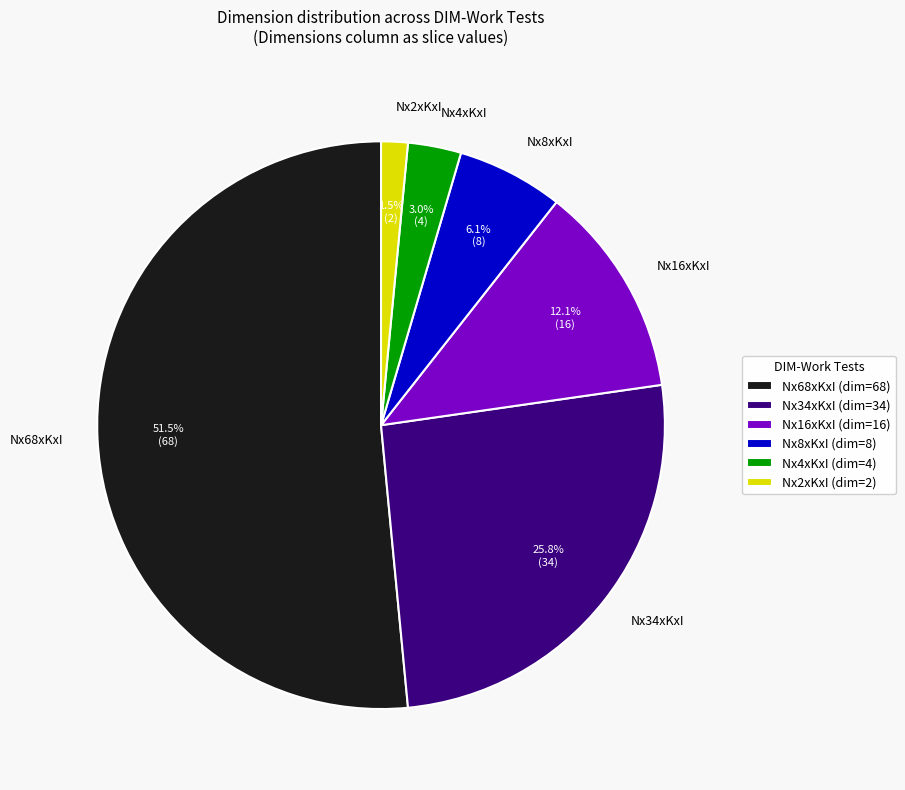

Does any single category account for the majority?

Yes